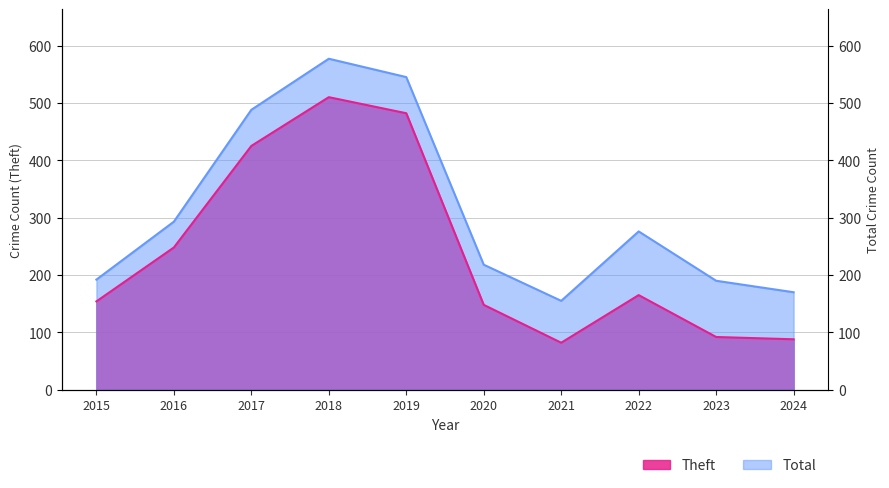

Rank the series by their average value, from lowest to highest.

Theft, Total